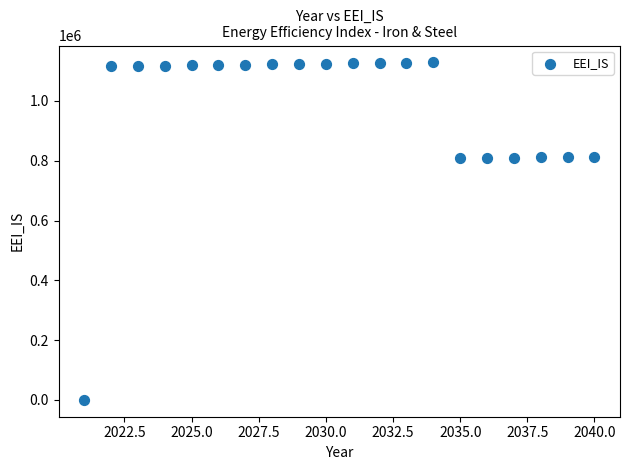

What is the range of X values (max minus min)?

19.0